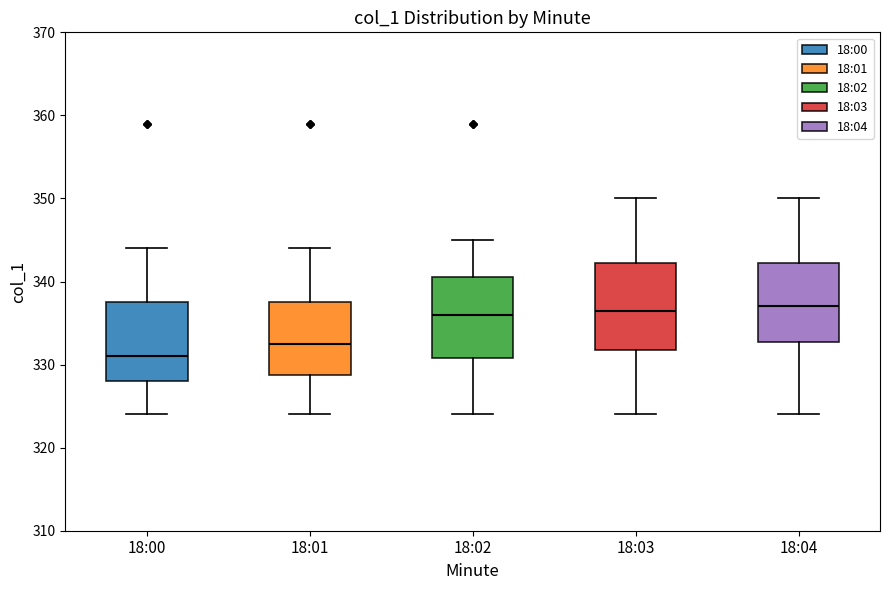

Reading left to right, read every box against the y-axis: the position of its median line, the range the box covers, and the ends of its whiskers. The values are not printed on the chart, so give them approximately, as read against the axis.

18:00: median 331, box 328 to 338, whiskers 324 to 344
18:01: median 333, box 329 to 338, whiskers 324 to 344
18:02: median 336, box 331 to 341, whiskers 324 to 345
18:03: median 337, box 332 to 342, whiskers 324 to 350
18:04: median 337, box 333 to 342, whiskers 324 to 350